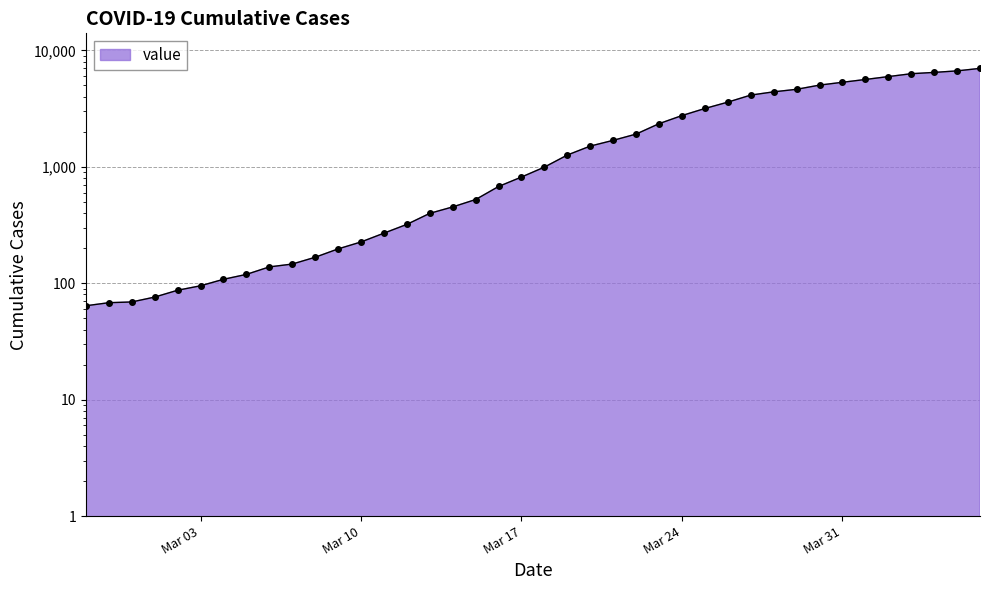

Read the value at 2020-04-03, to the nearest 100.

6300